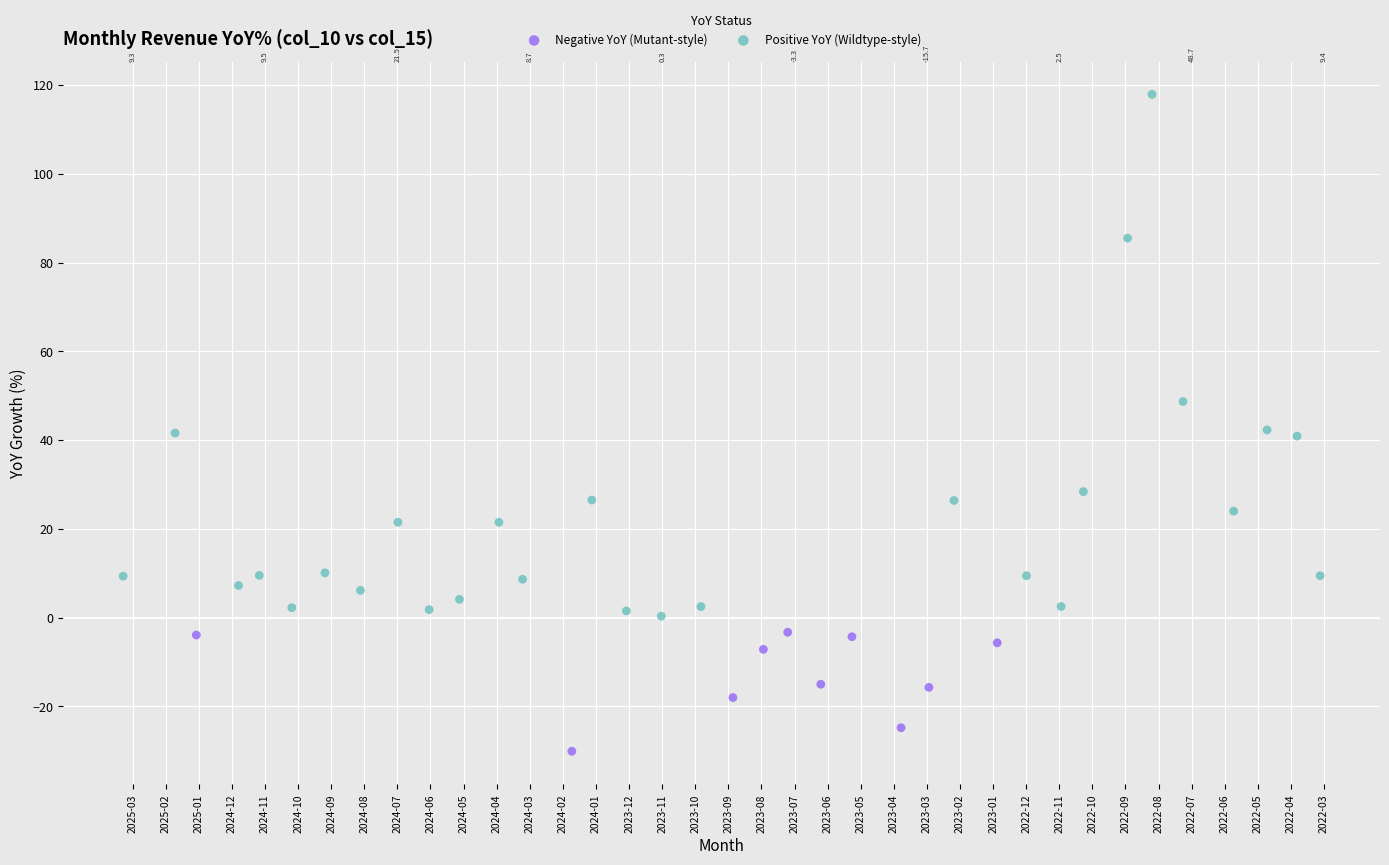

Which series reaches the minimum Y coordinate?

Negative YoY (Mutant-style)